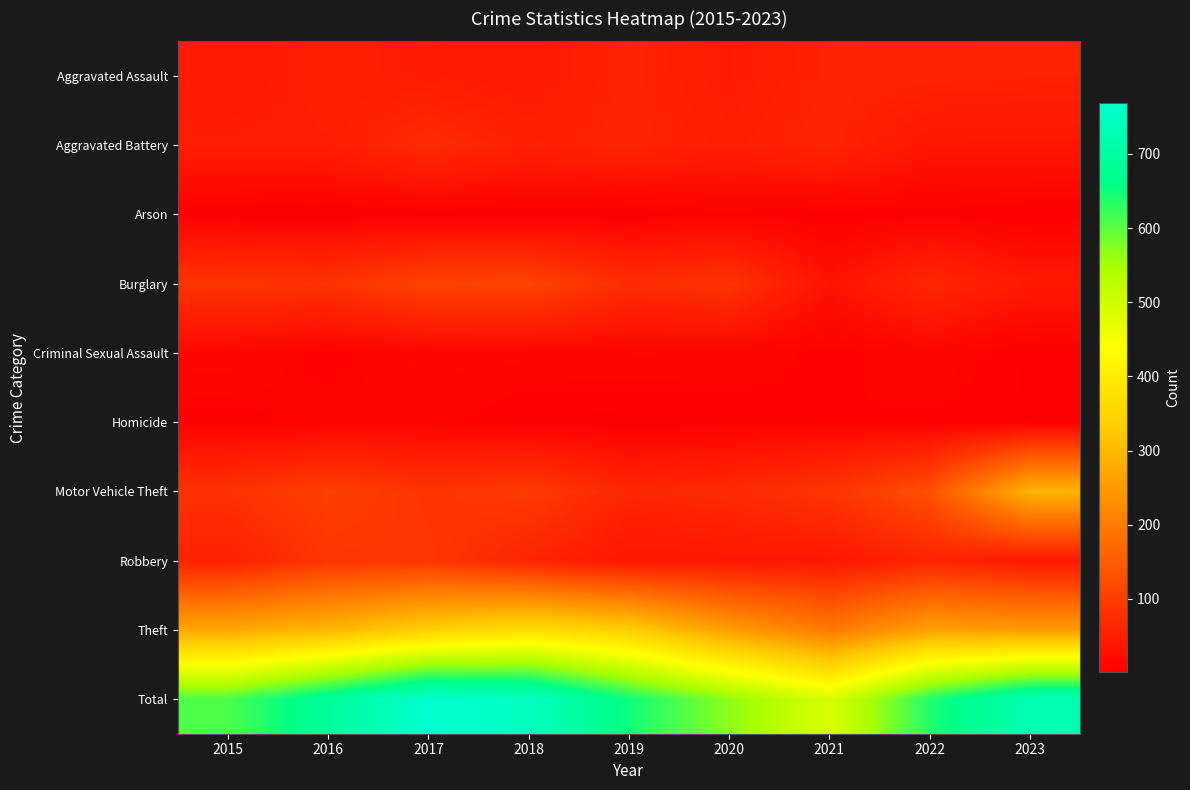

Reading left to right, list all the values displayed in this chart.

Aggravated Assault: 2015=43	2016=53	2017=48	2018=43	2019=60	2020=47	2021=59	2022=61	2023=58
Aggravated Battery: 2015=50	2016=50	2017=71	2018=55	2019=60	2020=52	2021=61	2022=36	2023=37
Arson: 2015=2	2016=1	2017=2	2018=2	2019=2	2020=6	2021=3	2022=5	2023=2
Burglary: 2015=86	2016=84	2017=110	2018=111	2019=74	2020=85	2021=31	2022=66	2023=41
Criminal Sexual Assault: 2015=14	2016=5	2017=13	2018=13	2019=12	2020=11	2021=5	2022=12	2023=3
Homicide: 2015=5	2016=9	2017=10	2018=2	2019=3	2020=4	2021=7	2022=6	2023=4
Motor Vehicle Theft: 2015=82	2016=103	2017=86	2018=96	2019=64	2020=70	2021=87	2022=131	2023=291
Robbery: 2015=55	2016=89	2017=90	2018=61	2019=37	2020=39	2021=38	2022=60	2023=42
Theft: 2015=272	2016=295	2017=339	2018=367	2019=337	2020=254	2021=198	2022=261	2023=250
Total: 2015=609	2016=689	2017=769	2018=750	2019=649	2020=568	2021=489	2022=638	2023=728